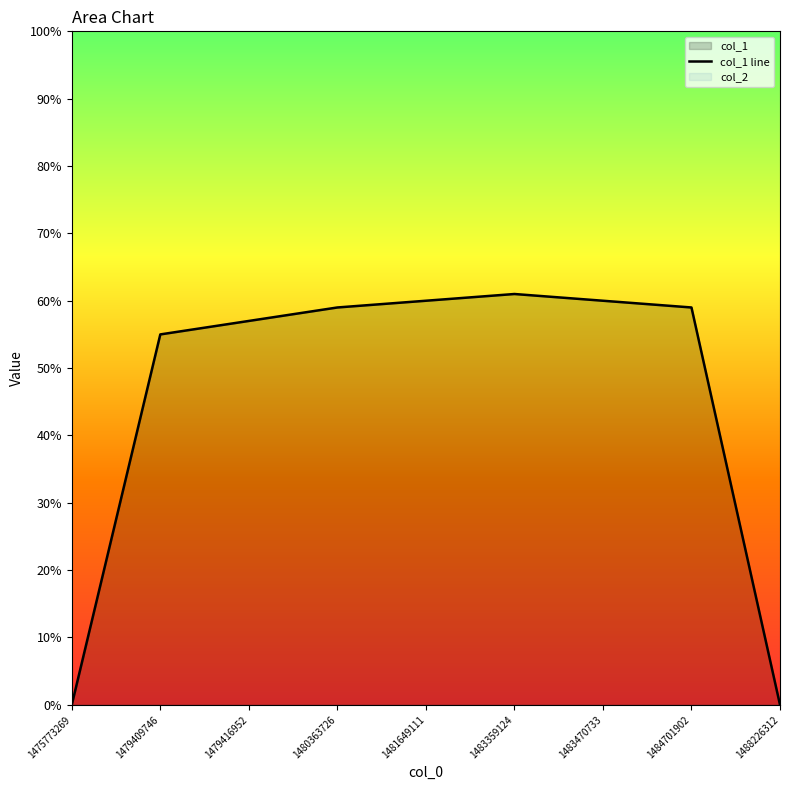

What is the sum of the values at 1479416952 and 1488226312?

57